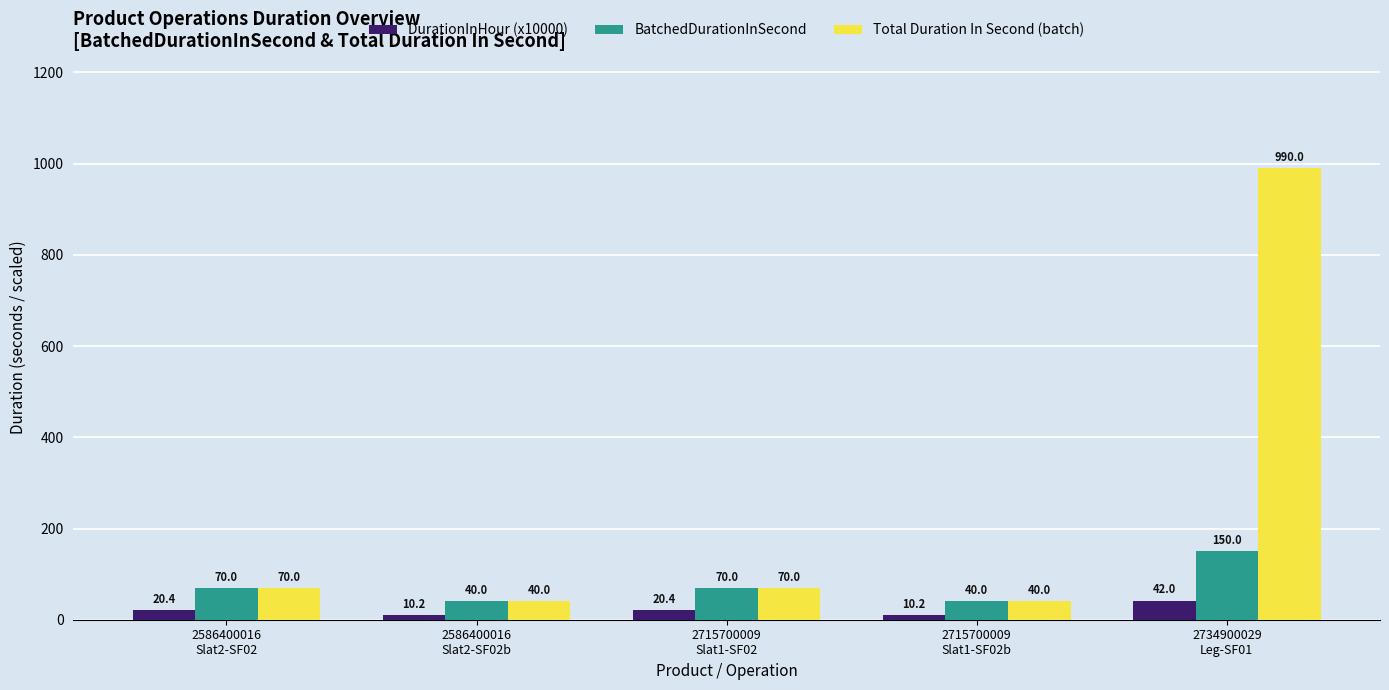

List the series in order of their peak value, highest first.

Total Duration In Second (batch), BatchedDurationInSecond, DurationInHour (x10000)